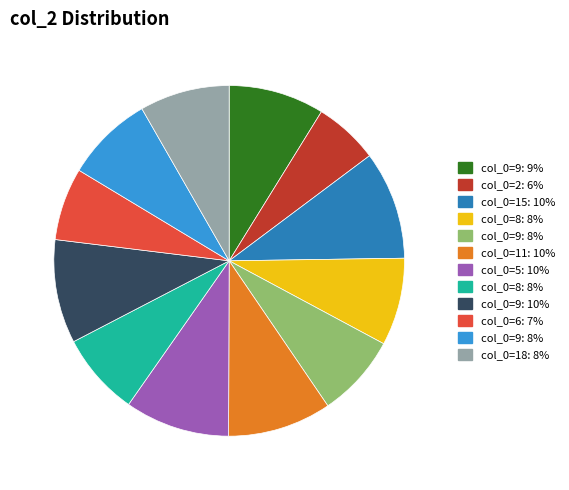

Count the number of slices in the pie.

12